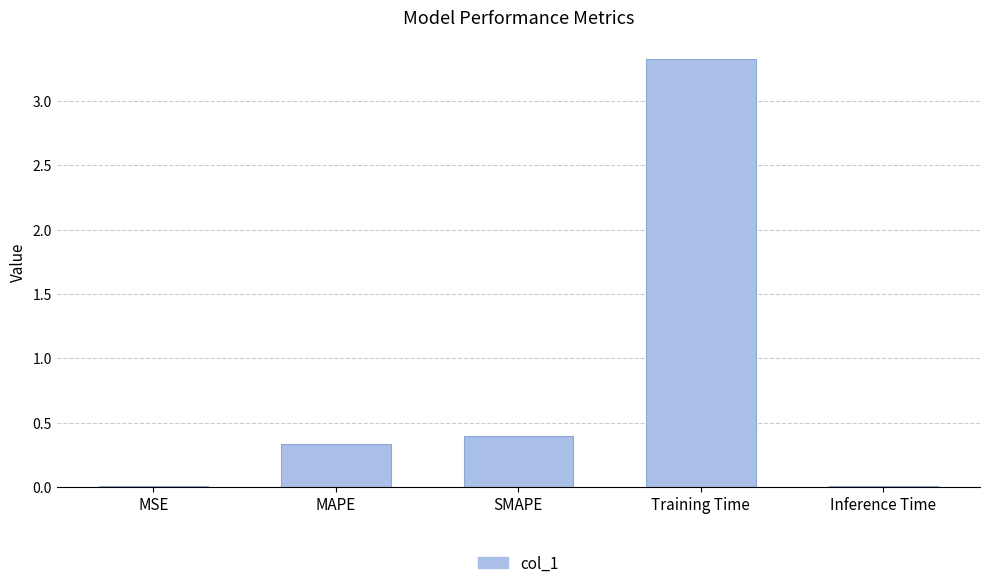

Which has a higher value, SMAPE or Training Time?

Training Time